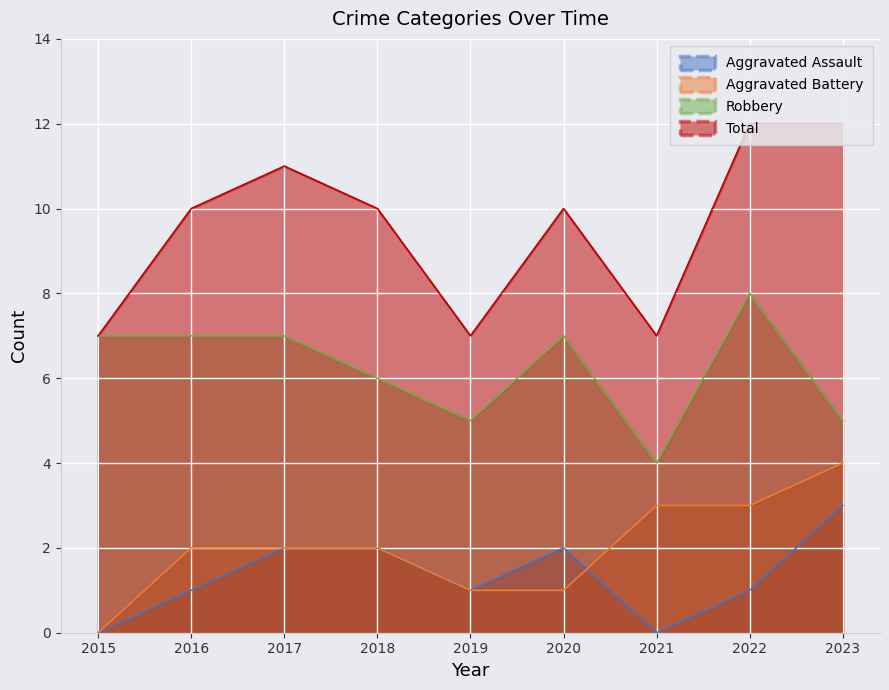

Where does the Aggravated Assault series first go above 1?

2017